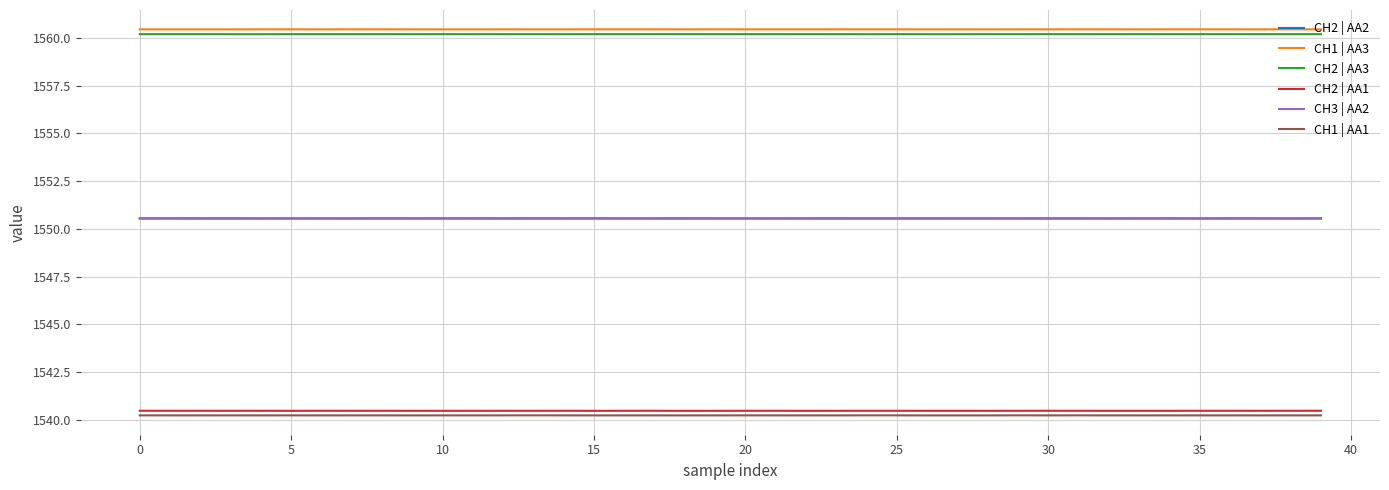

What is the minimum value for CH2 | AA3?

1560.2